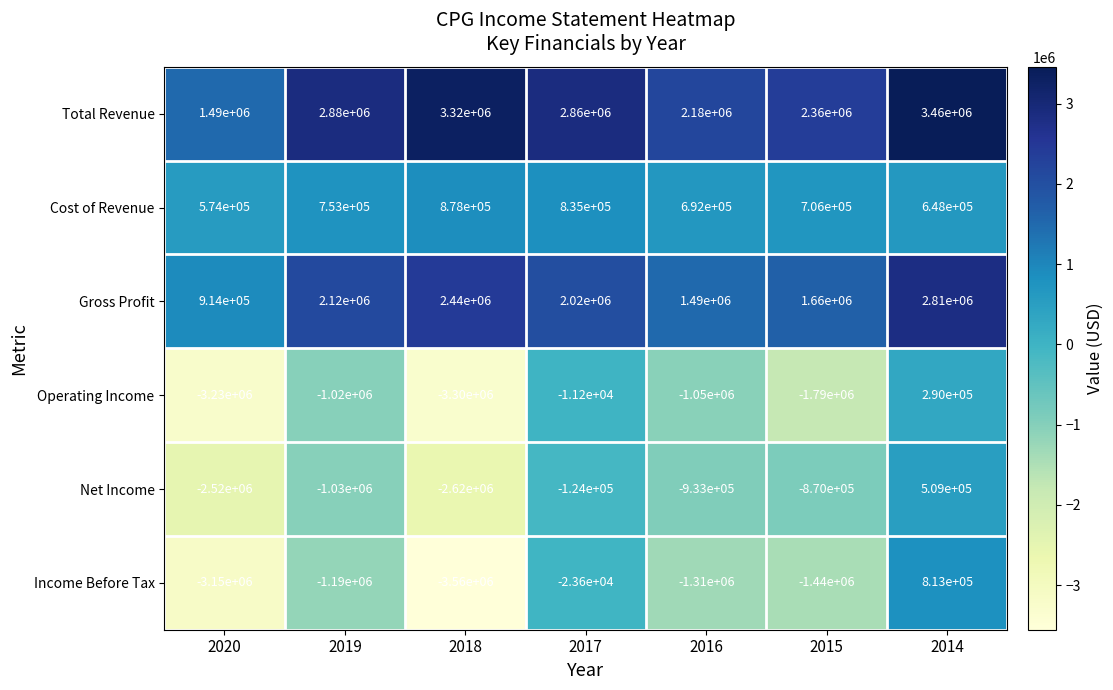

Which category has the lowest value across all series?

2018